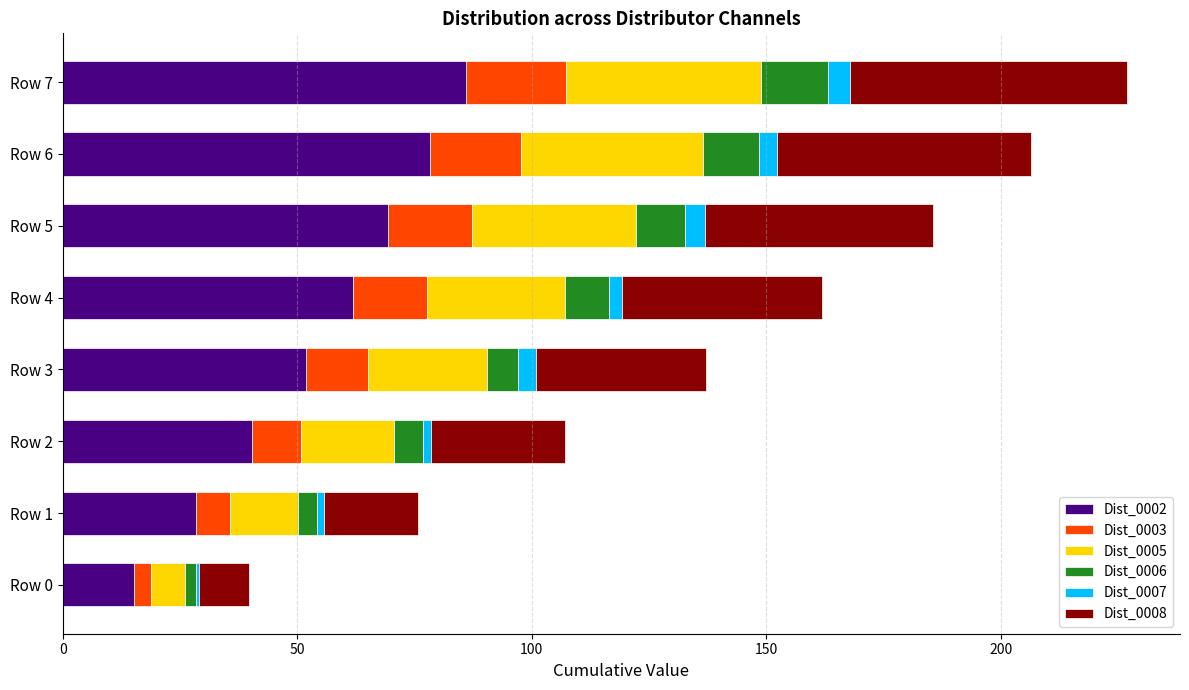

Which category has the highest value in the Dist_0002 series?

Row 7